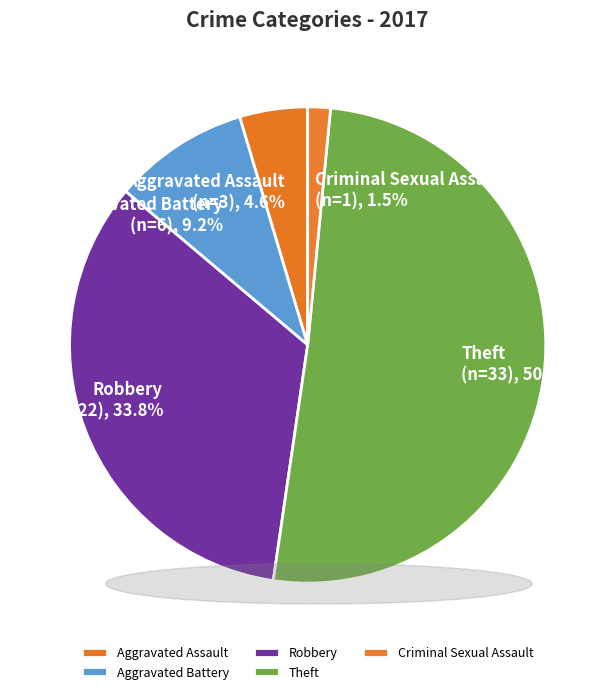

Which category accounts for the majority?

Theft